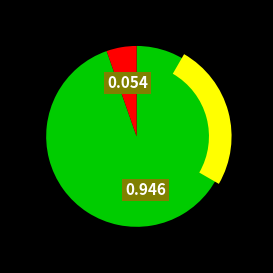

How many segments does this pie chart have?

2